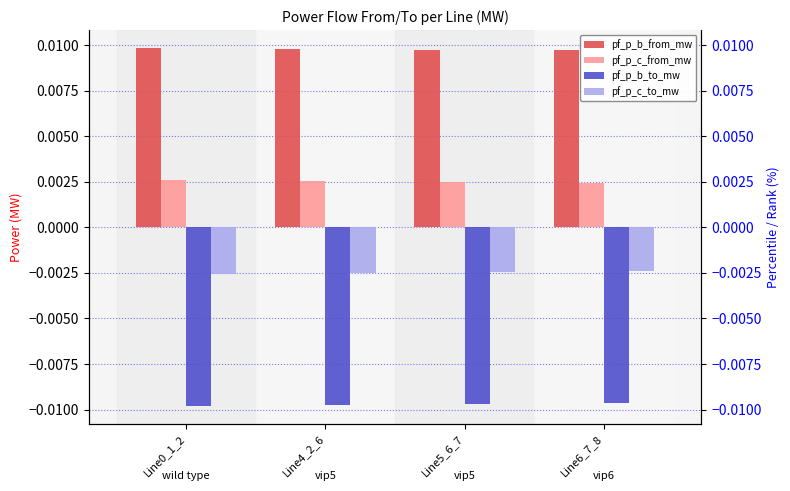

Which category has the lowest value in the pf_p_b_from_mw series?

Line6_7_8